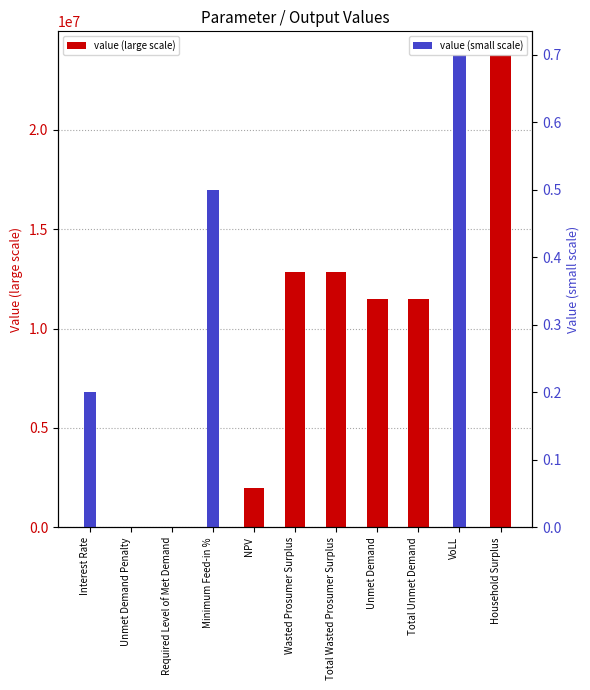

Is the value of value (large scale) at Total Unmet Demand greater than the value of value (small scale) at Unmet Demand Penalty?

Yes